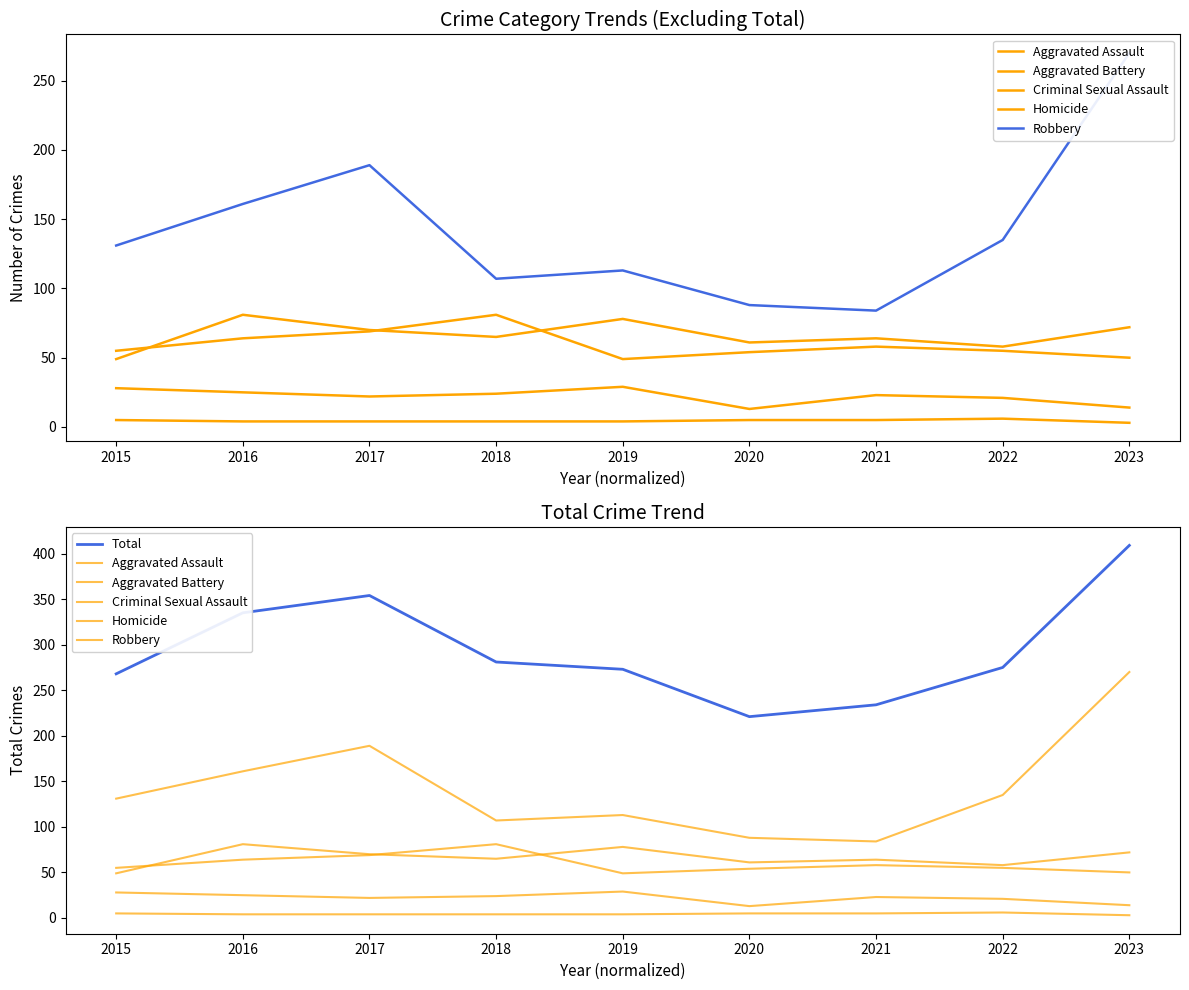

How many data points in Homicide are above 4?

4